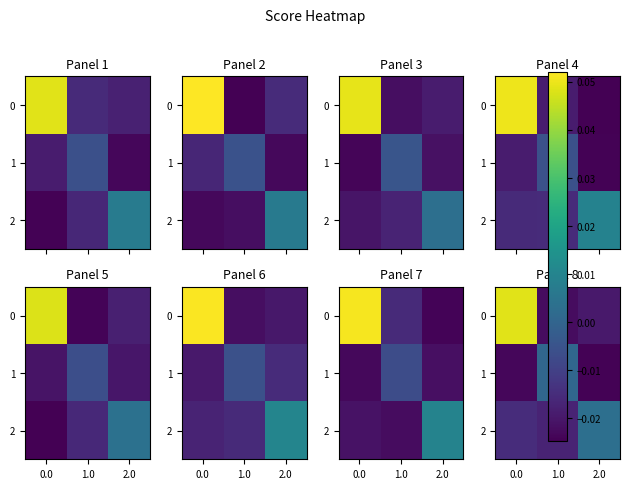

Rank the categories by 1 value from lowest to highest.

2.0, 0.0, 1.0